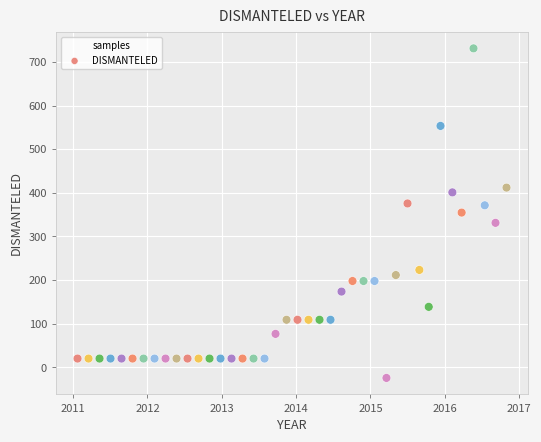

What is the range of Y values (max minus min)?

755.1